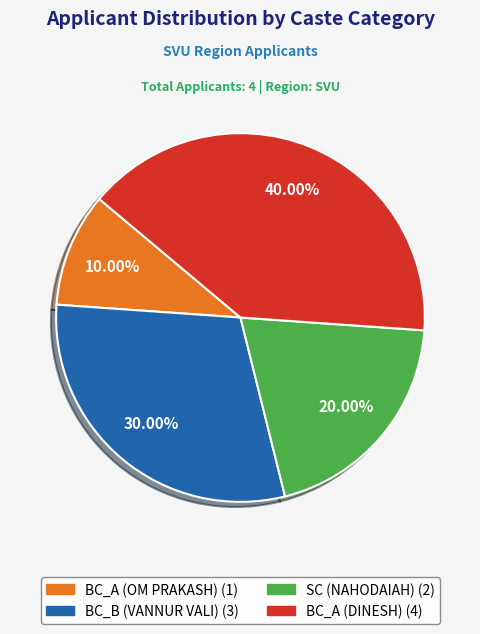

Does any single category account for the majority?

No